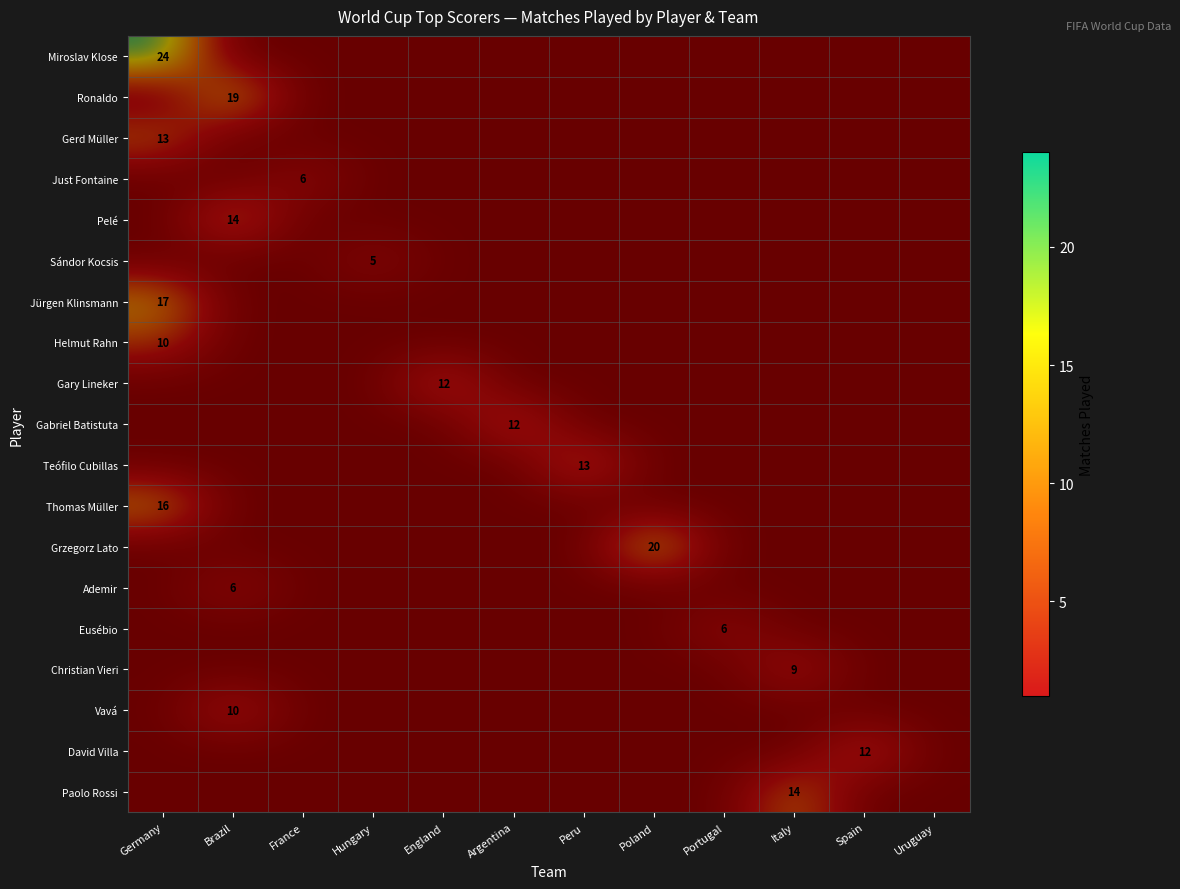

At which category does the chart reach its peak across all series?

Germany